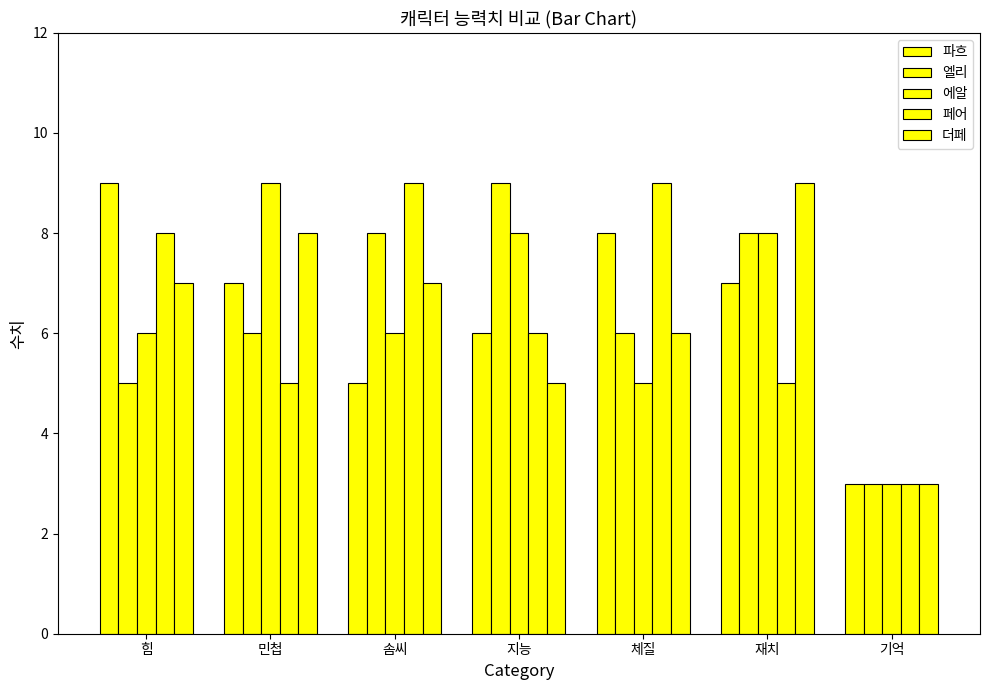

Which has a higher value, 솜씨 or 체질?

체질